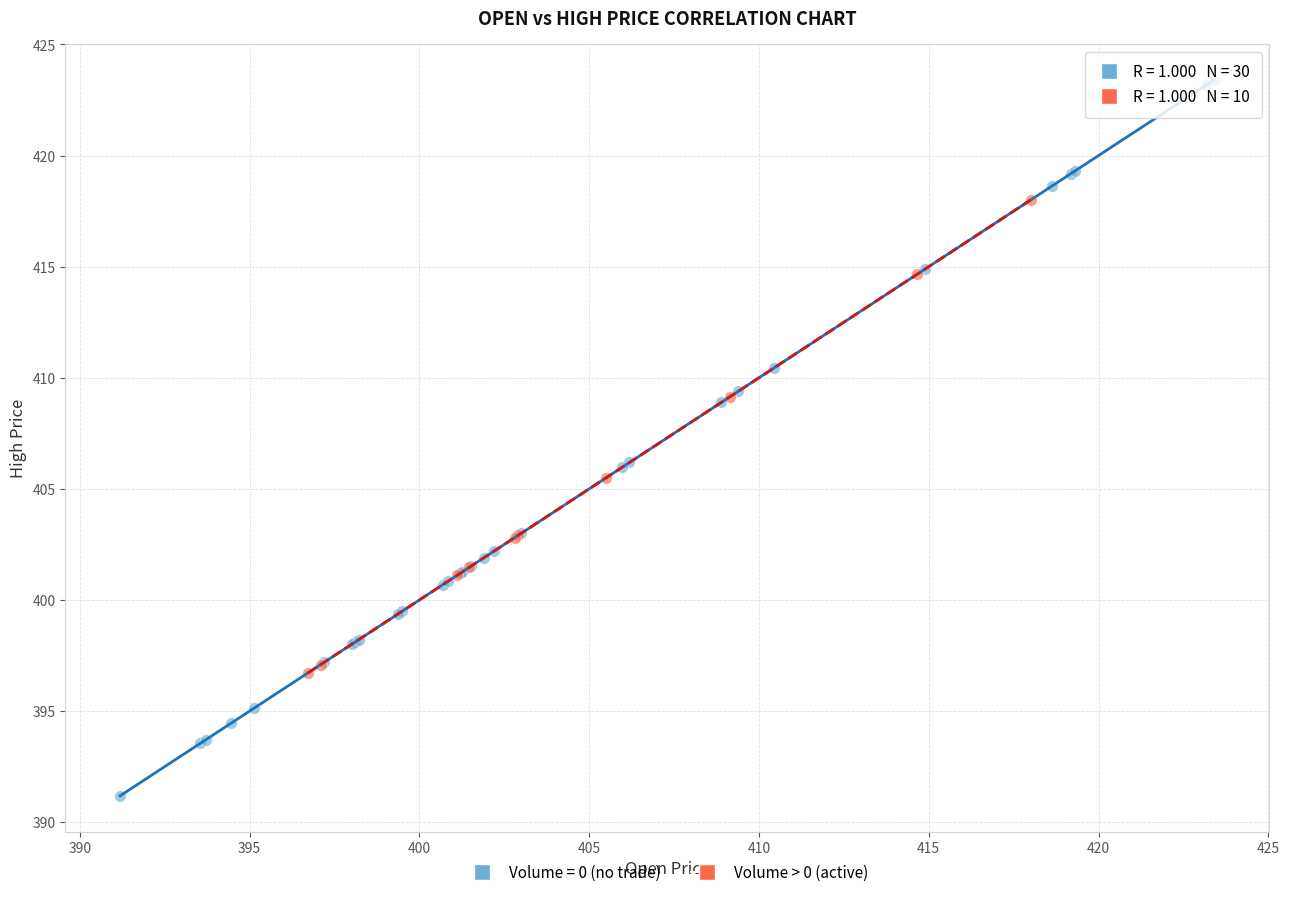

Which series contains the lowest Y value?

Volume = 0 (no trade)